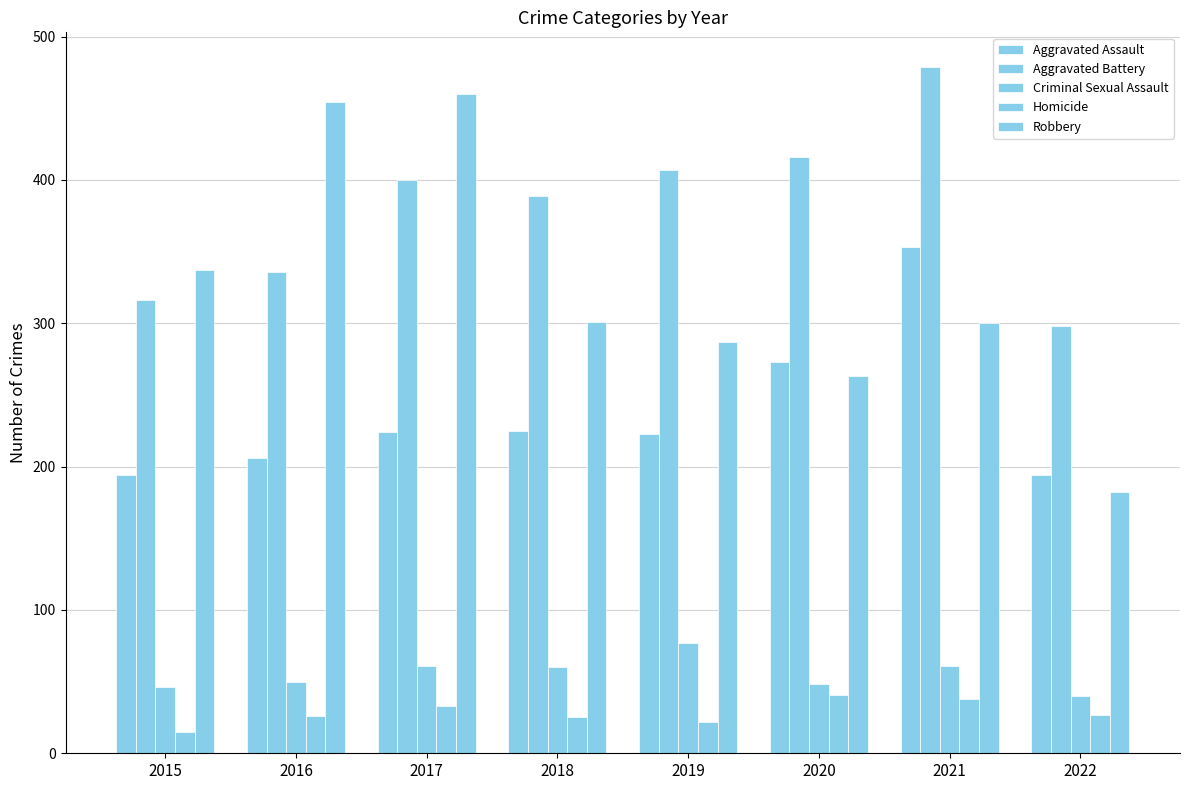

At which label does Aggravated Battery first exceed 400?

2019